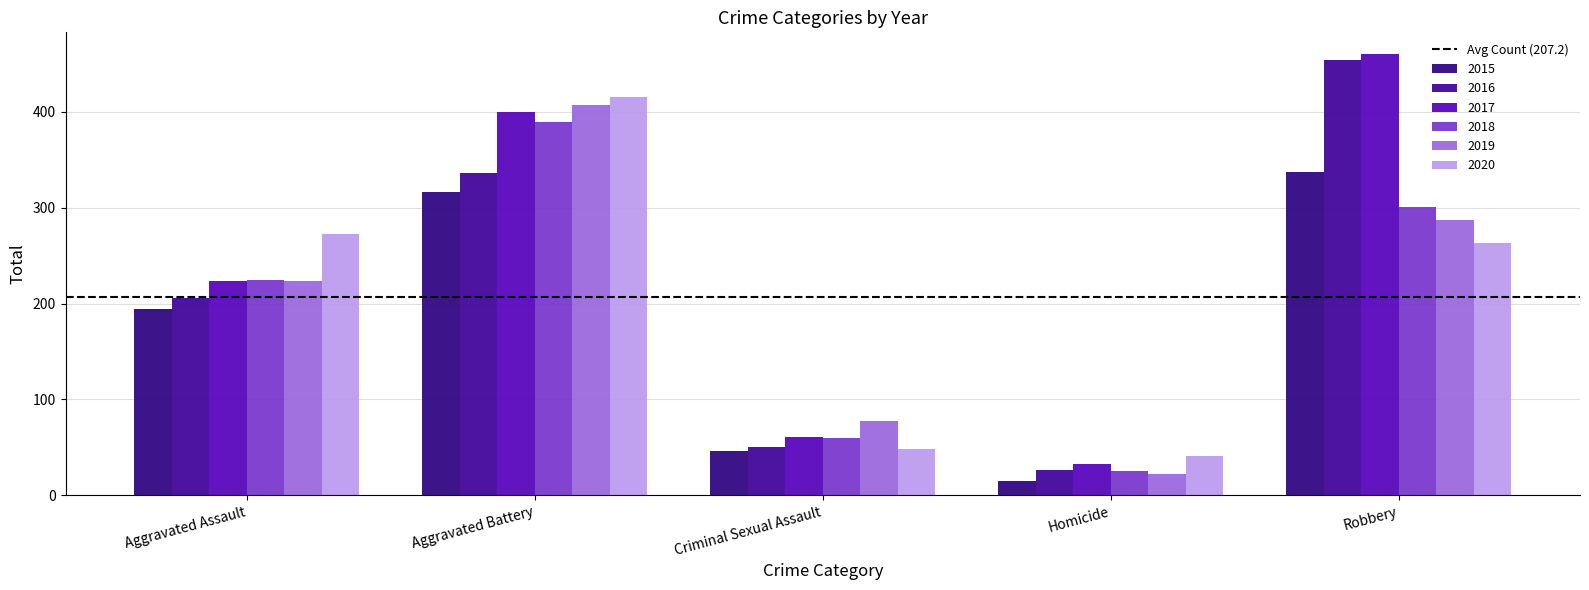

Which label corresponds to the largest value in the chart?

Robbery